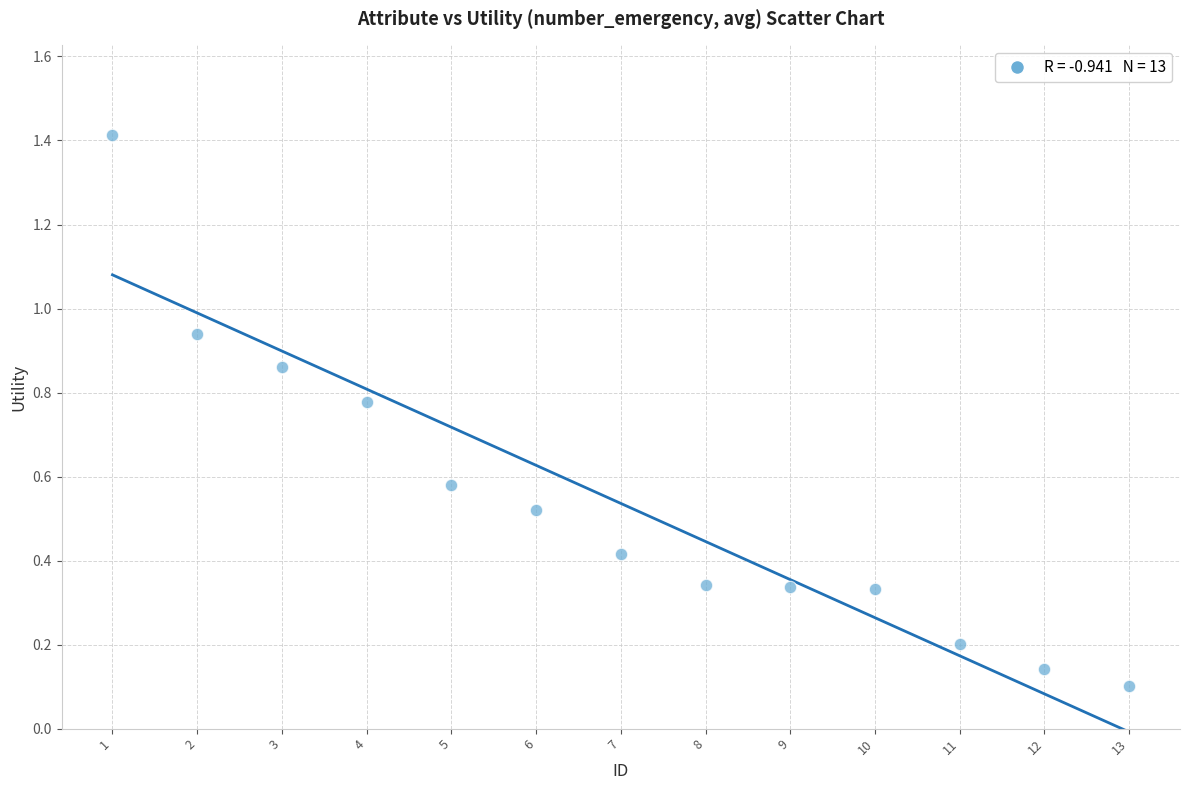

What is the range of X values (max minus min)?

12.0